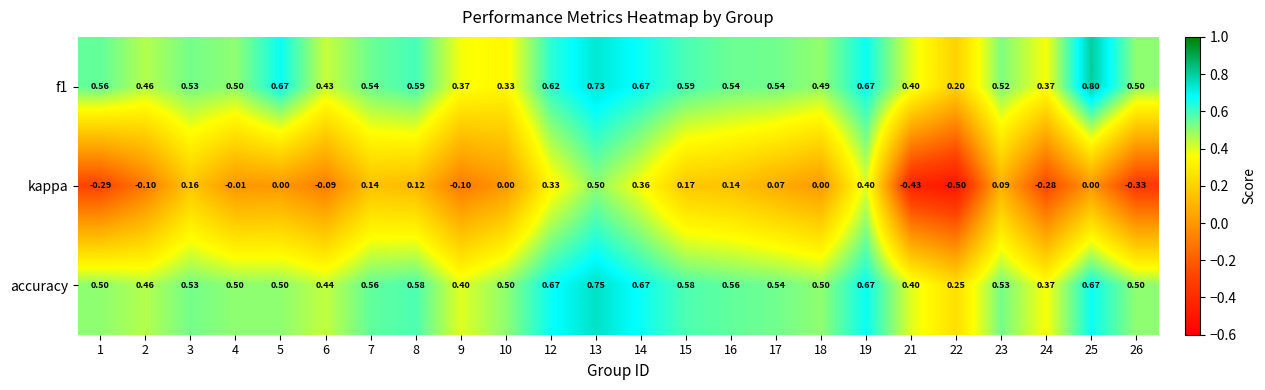

Is the value of kappa at 15 greater than the value of accuracy at 21?

No